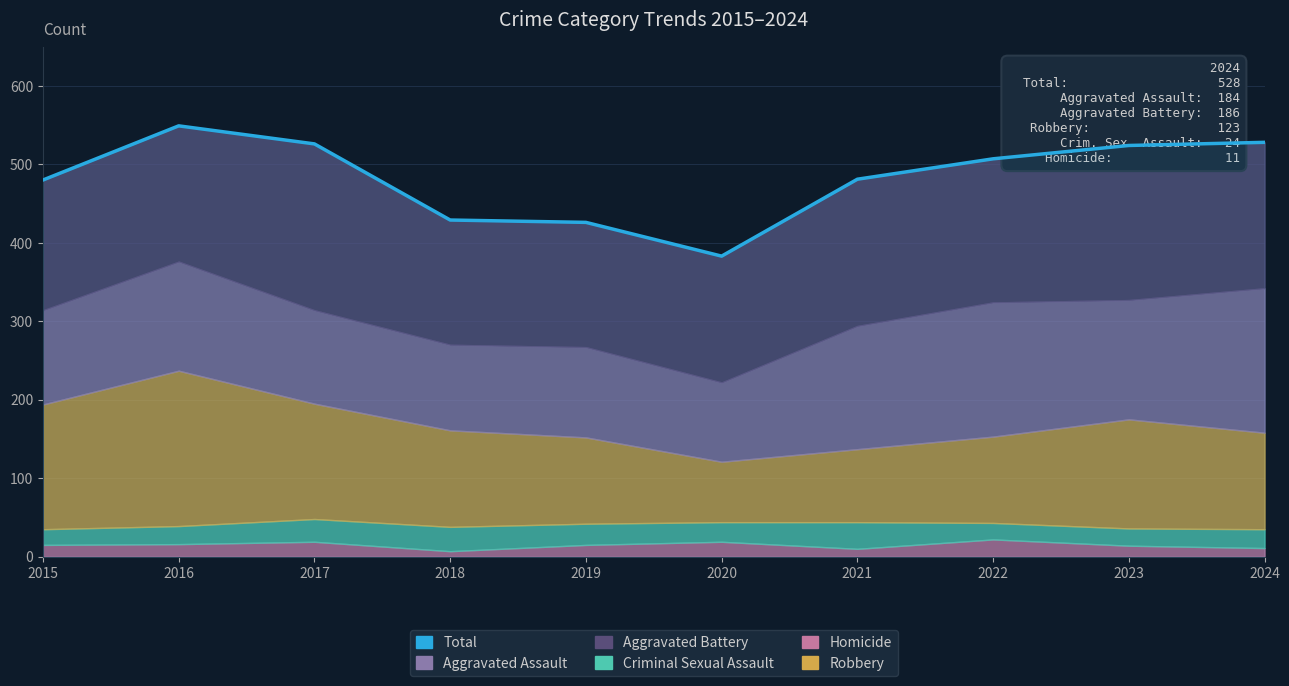

What is the value of the 2nd point from the left?

549